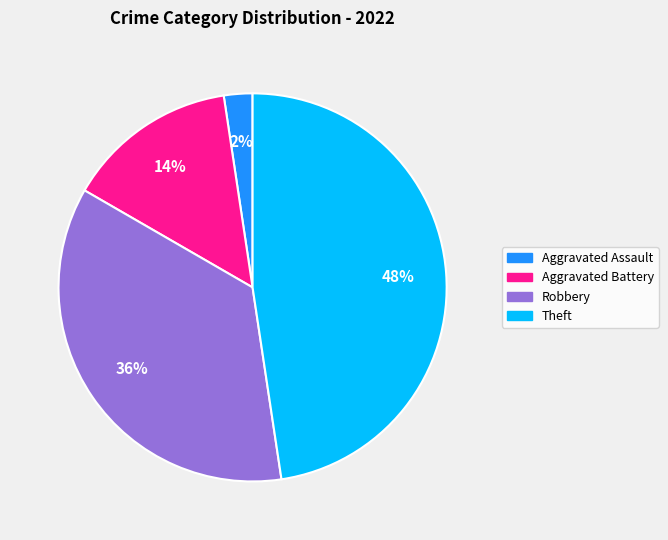

Is there a majority slice in this chart?

No